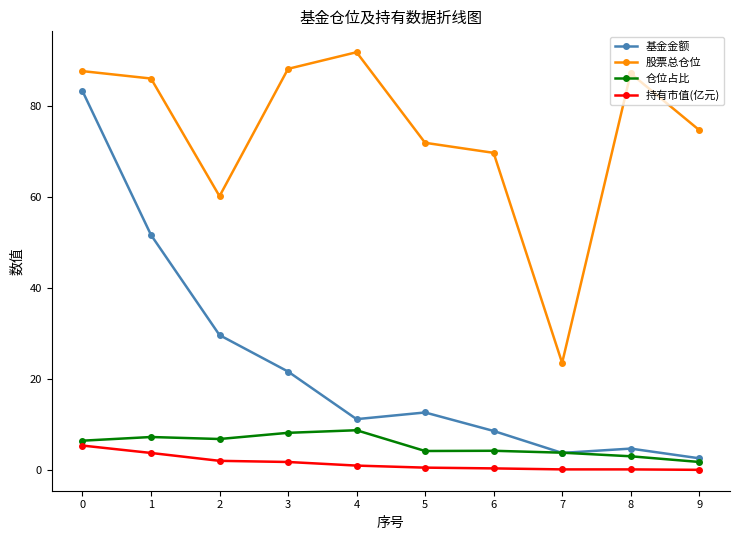

How many intersections are there between 基金金额 and 仓位占比?

2